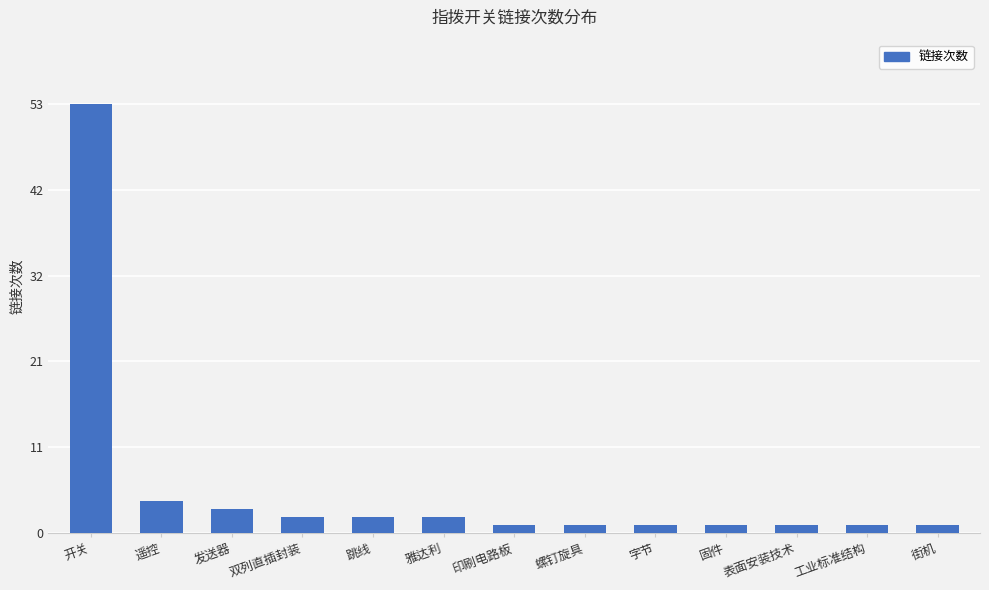

Which has a higher value, 雅达利 or 螺钉旋具?

雅达利